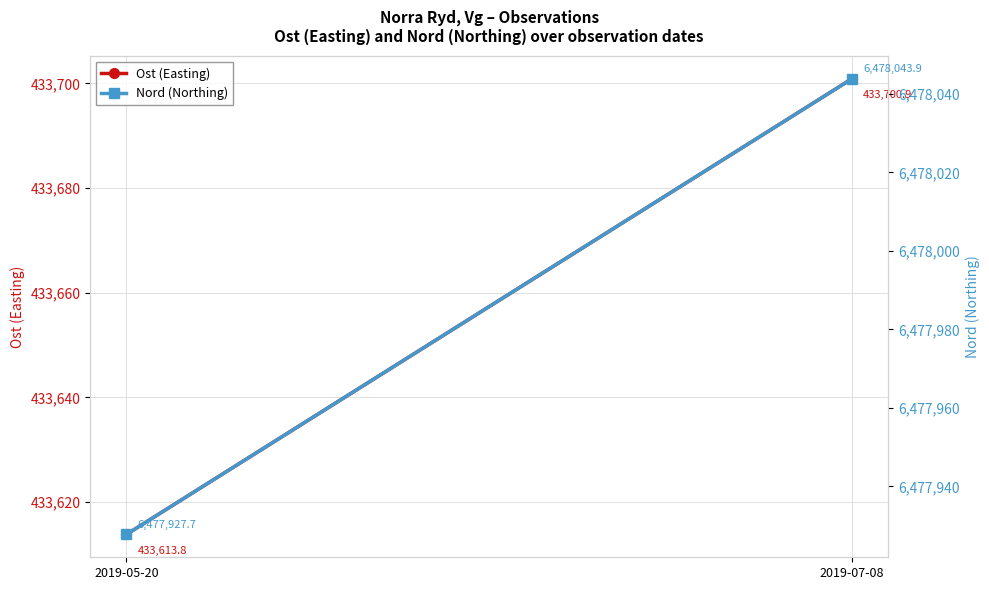

Between 2019-05-20 and 2019-07-08, which series saw the biggest shift?

Nord (Northing)